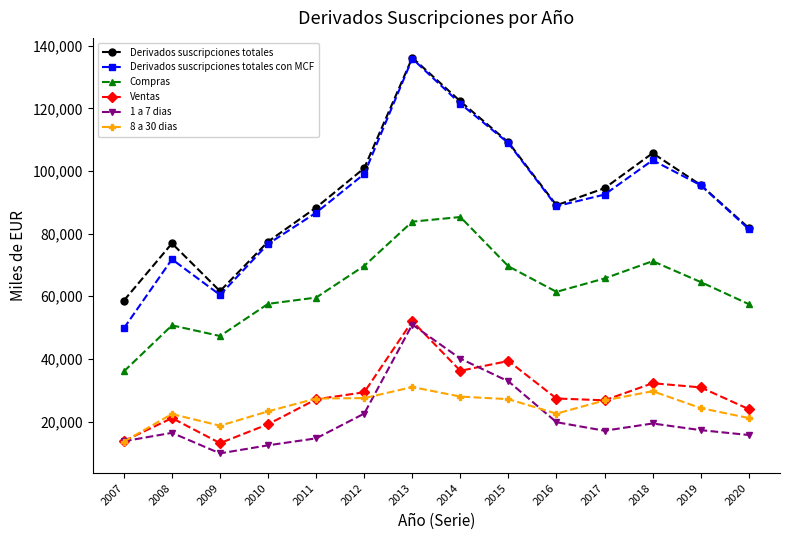

What is the maximum value shown in the chart?

136197